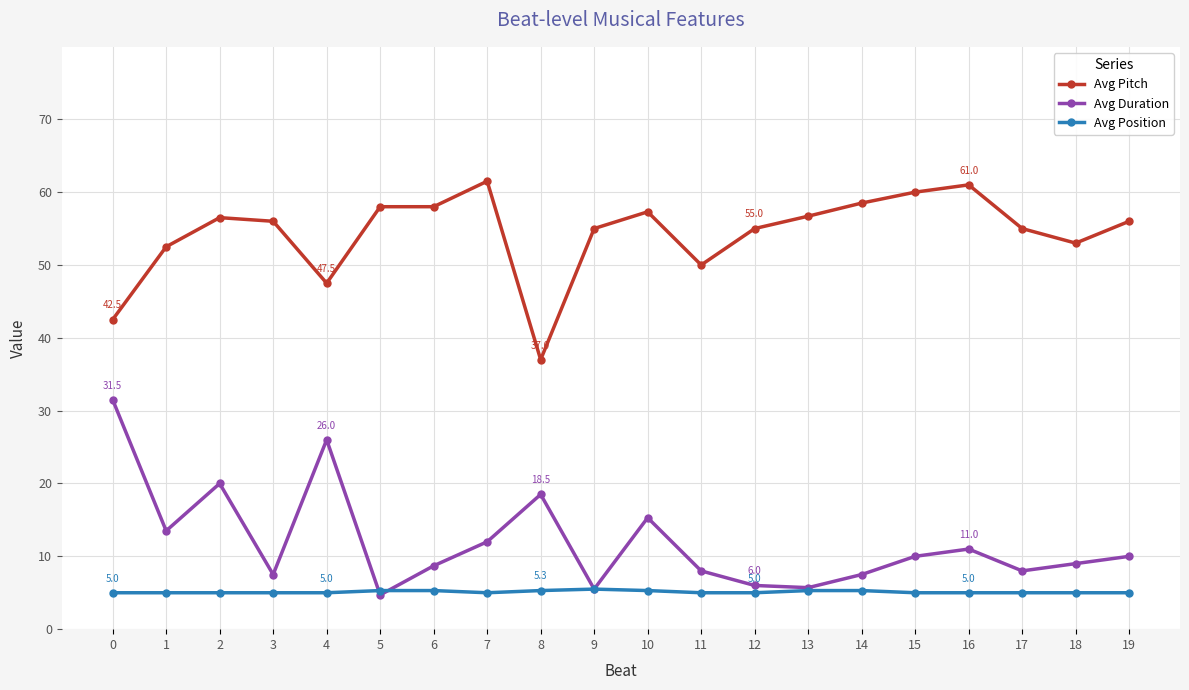

Rank the series by their maximum value, from highest to lowest.

Avg Pitch, Avg Duration, Avg Position